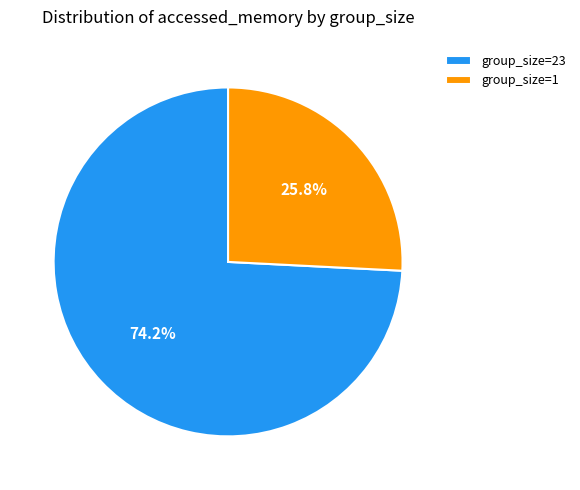

How much of the chart is everything except group_size=23?

25.8%